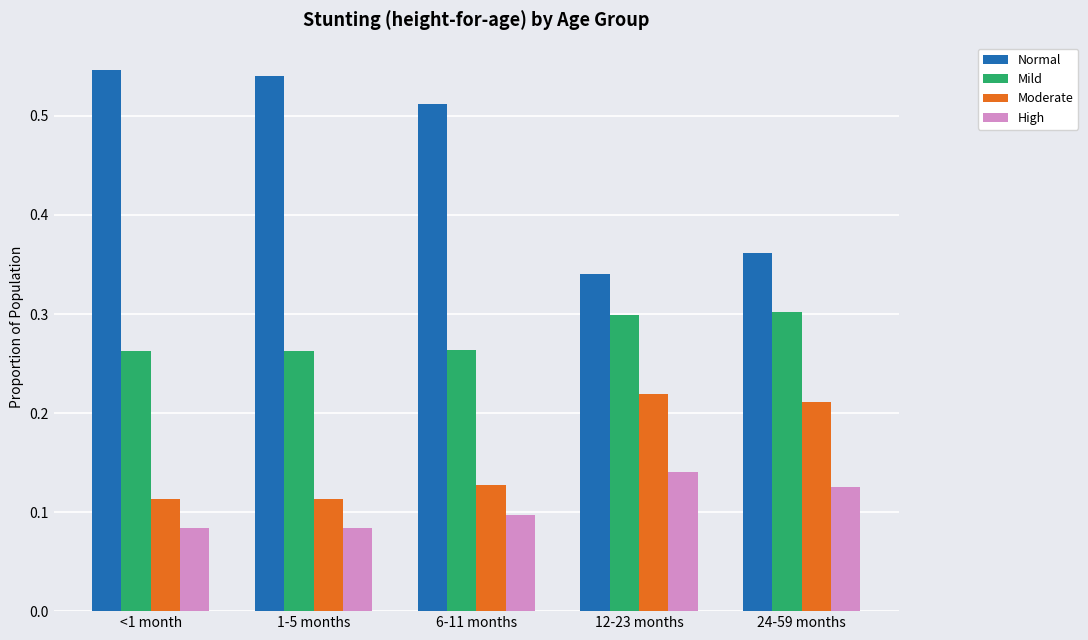

Is the value of High at 24-59 months greater than the value of Normal at 6-11 months?

No